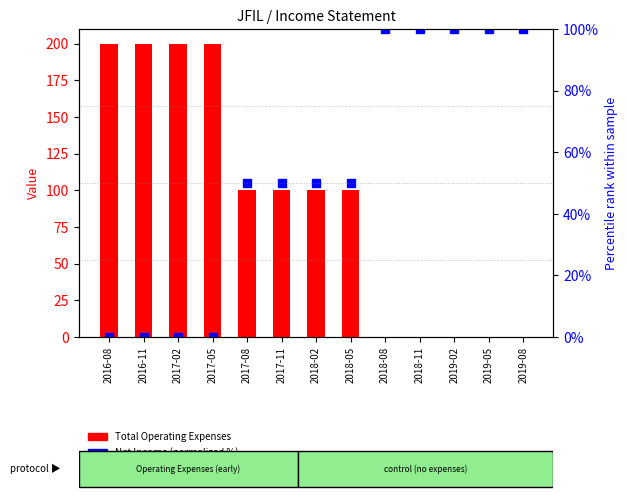

Which category has the highest value in the net income (normalized %) series?

2018-08